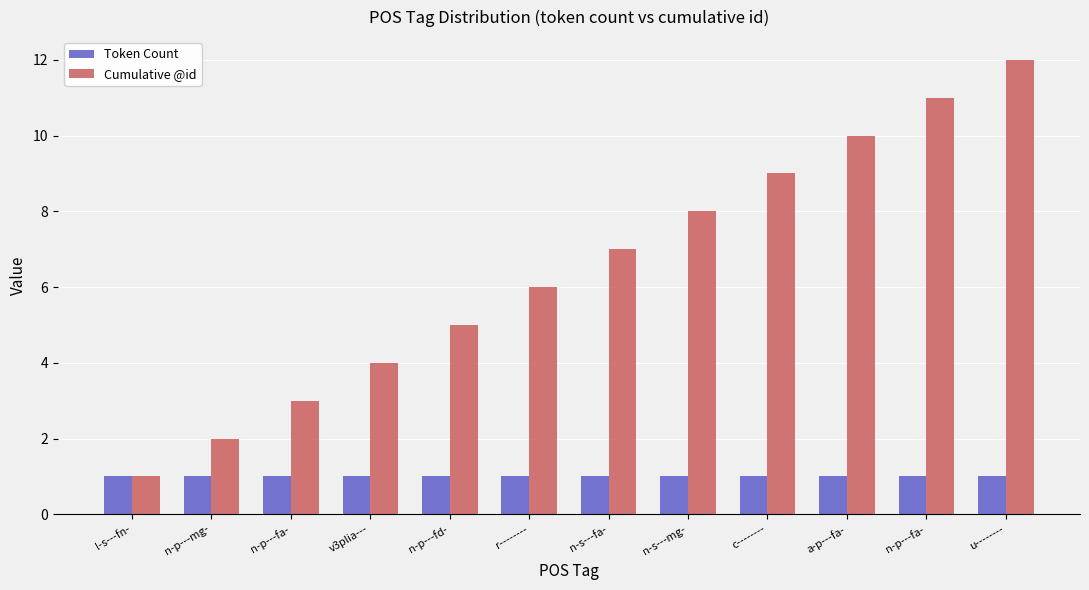

Which series has the largest range (max minus min)?

Cumulative @id